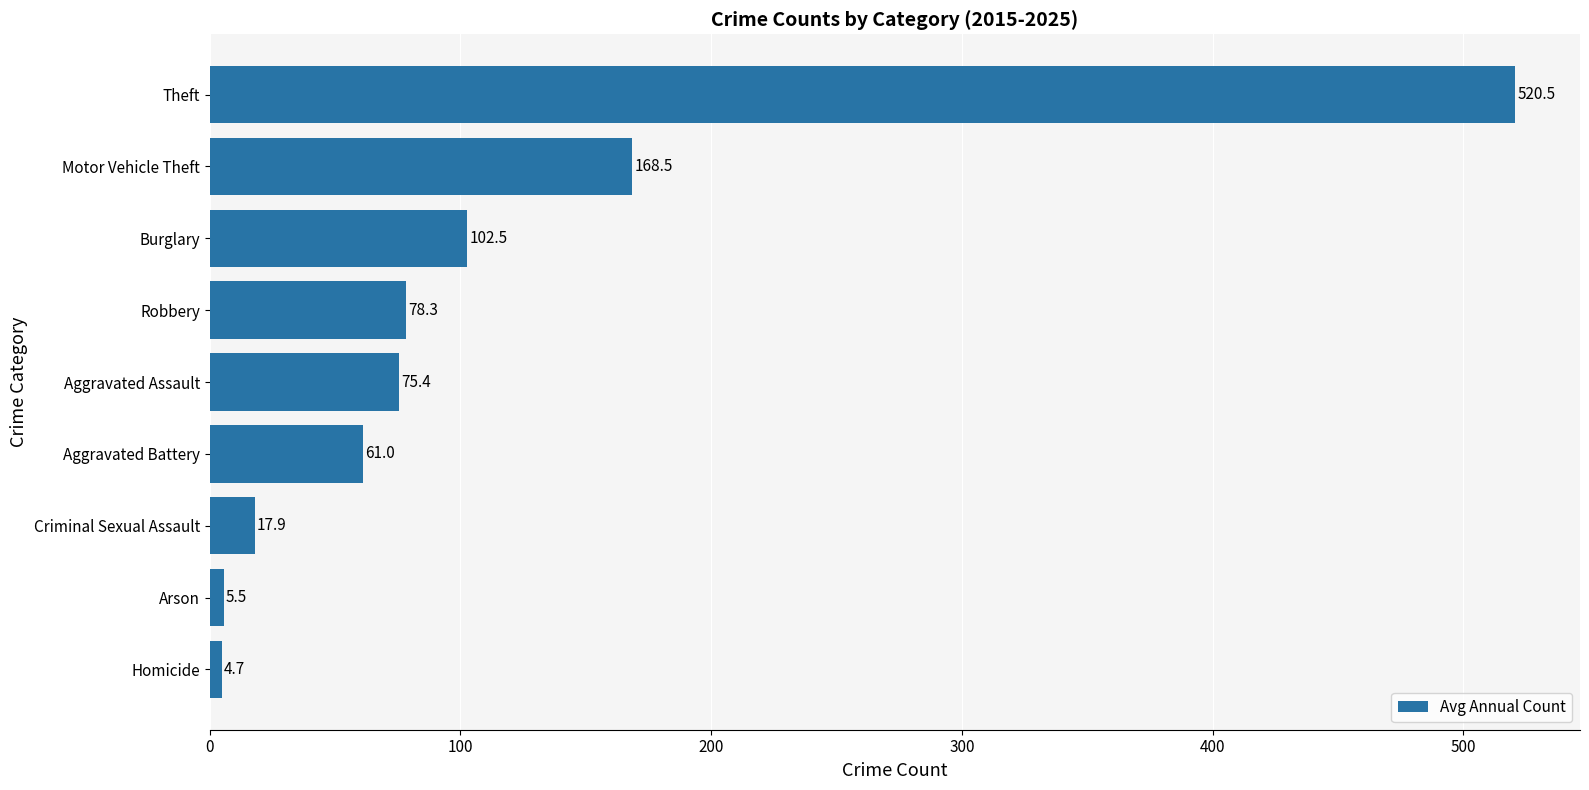

True or false: the data shows 168.5 at Motor Vehicle Theft.

True